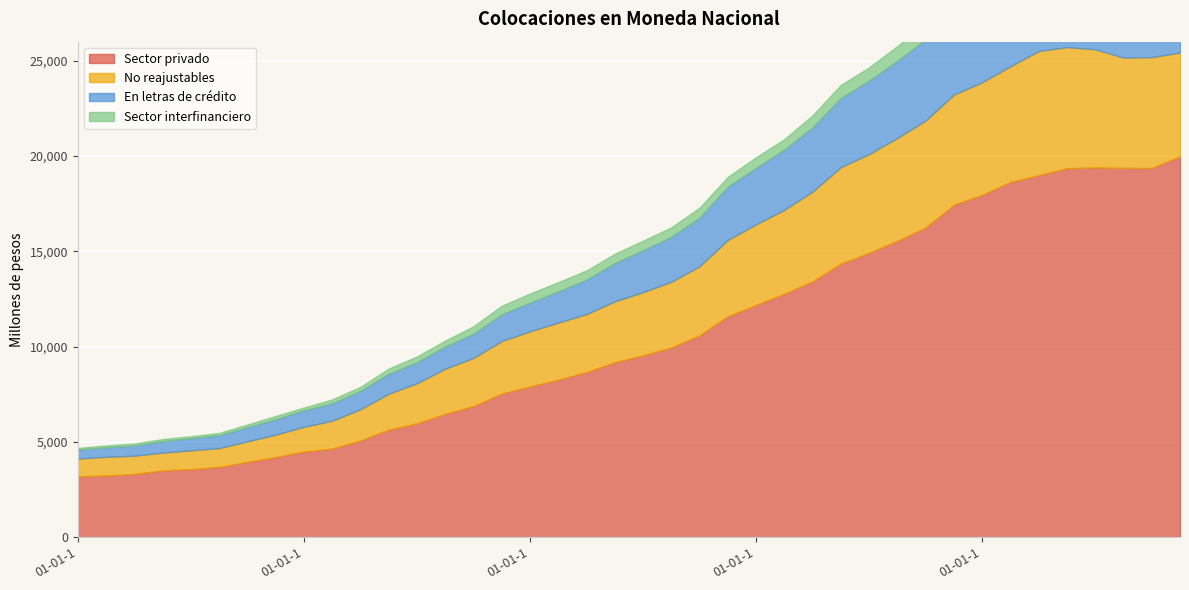

True or false: Sector privado has more than 1 points higher than both neighbors.

False